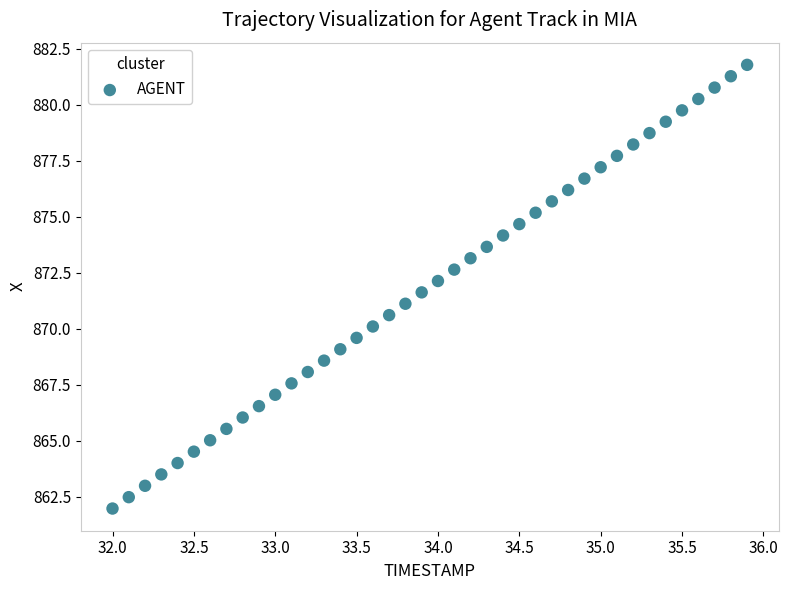

What is the range of Y values (max minus min)?

19.8